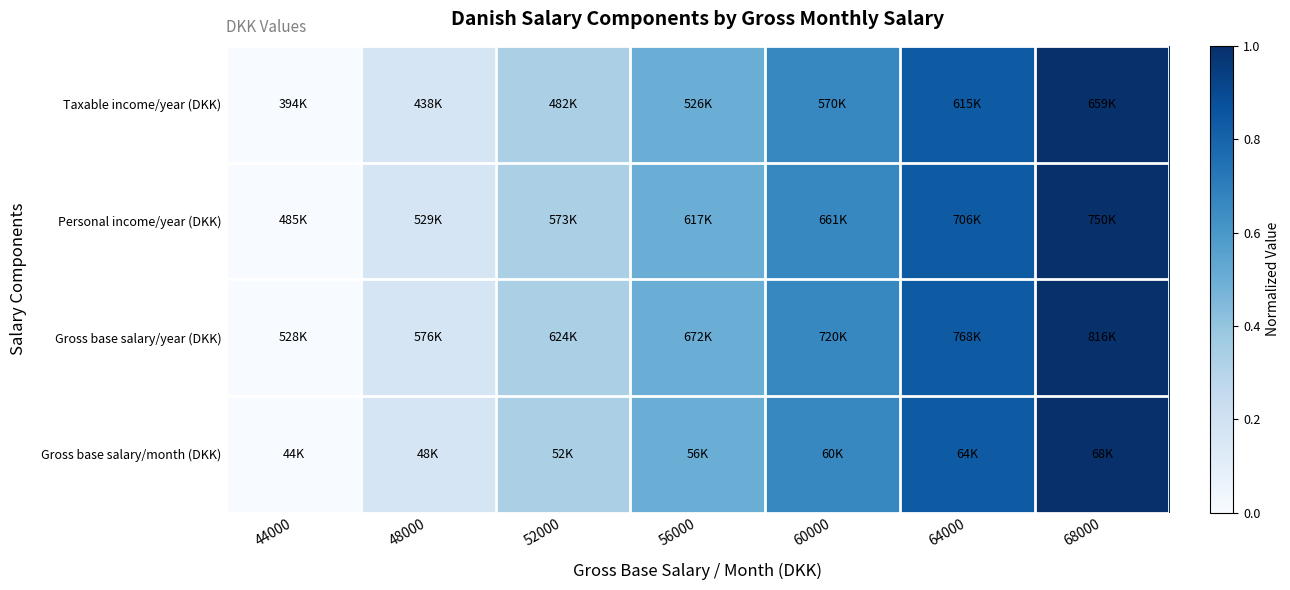

Which series changed the most between 60000 and 64000?

Taxable income/year (DKK)